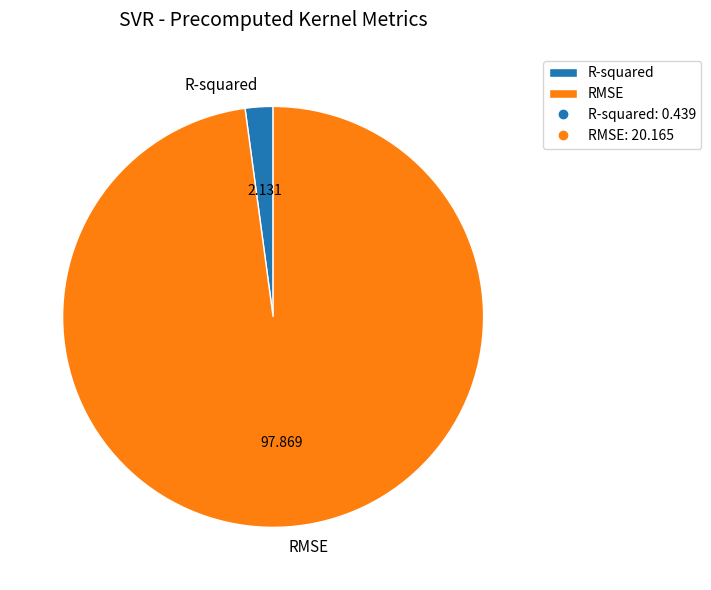

What is the smallest slice in the pie chart?

R-squared